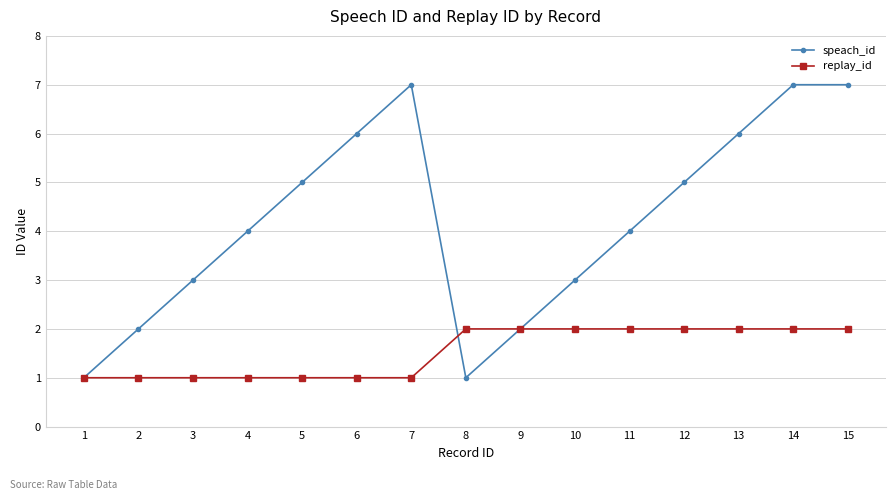

Reading right to left, what are all the values shown in this chart?

speach_id: 15=7	14=7	13=6	12=5	11=4	10=3	9=2	8=1	7=7	6=6	5=5	4=4	3=3	2=2	1=1
replay_id: 15=2	14=2	13=2	12=2	11=2	10=2	9=2	8=2	7=1	6=1	5=1	4=1	3=1	2=1	1=1